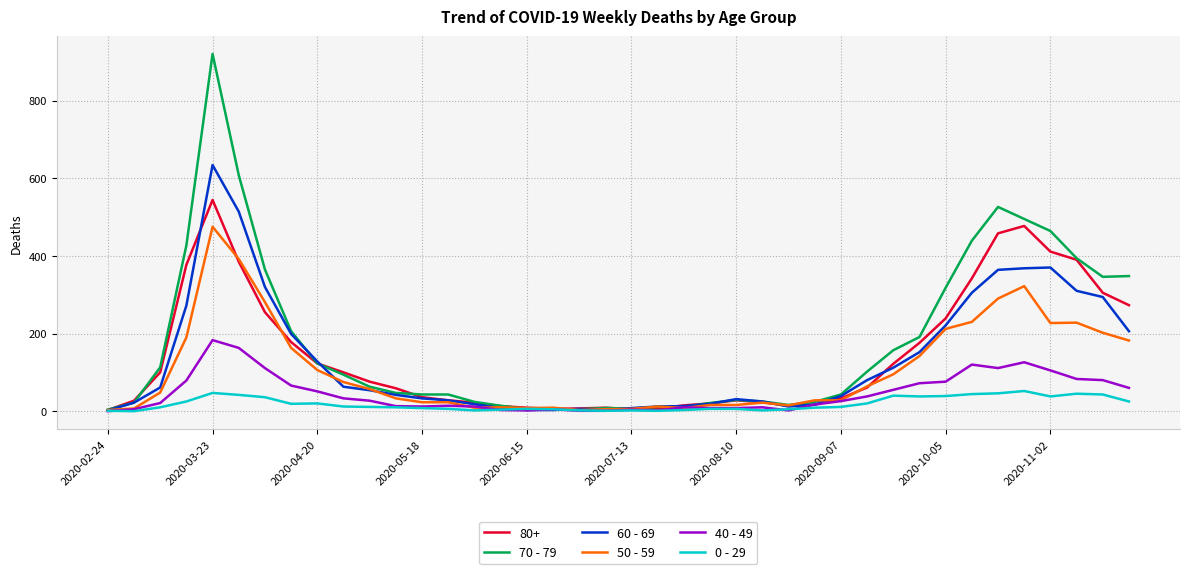

Which series has the largest range (max minus min)?

70 - 79